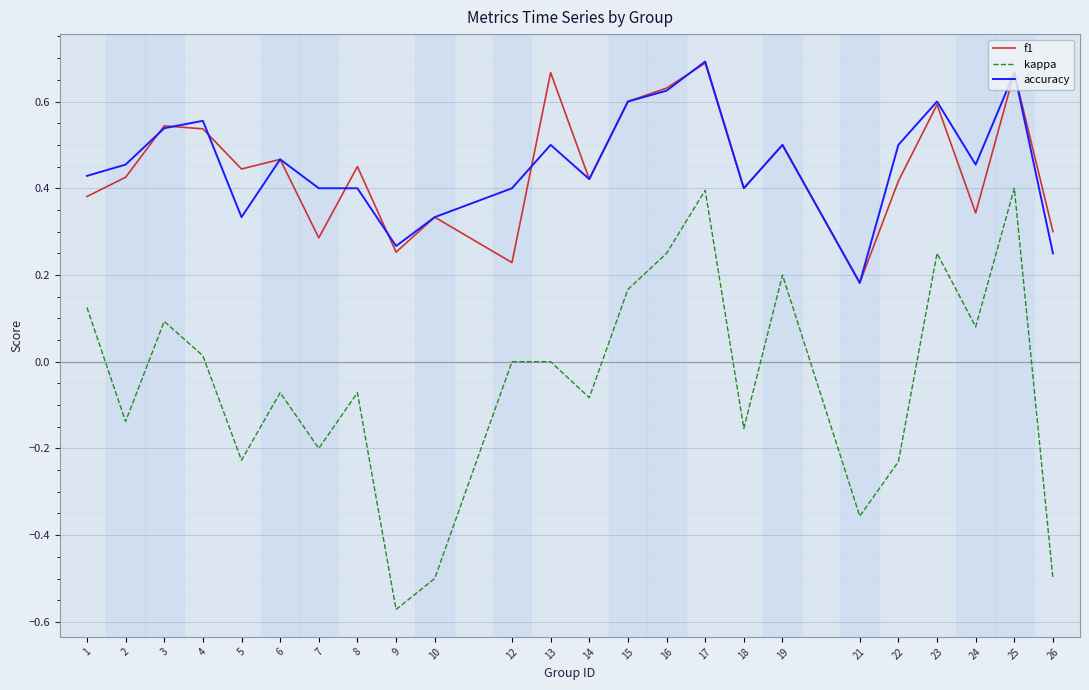

Is the value of f1 at 9 greater than the value of kappa at 8?

Yes